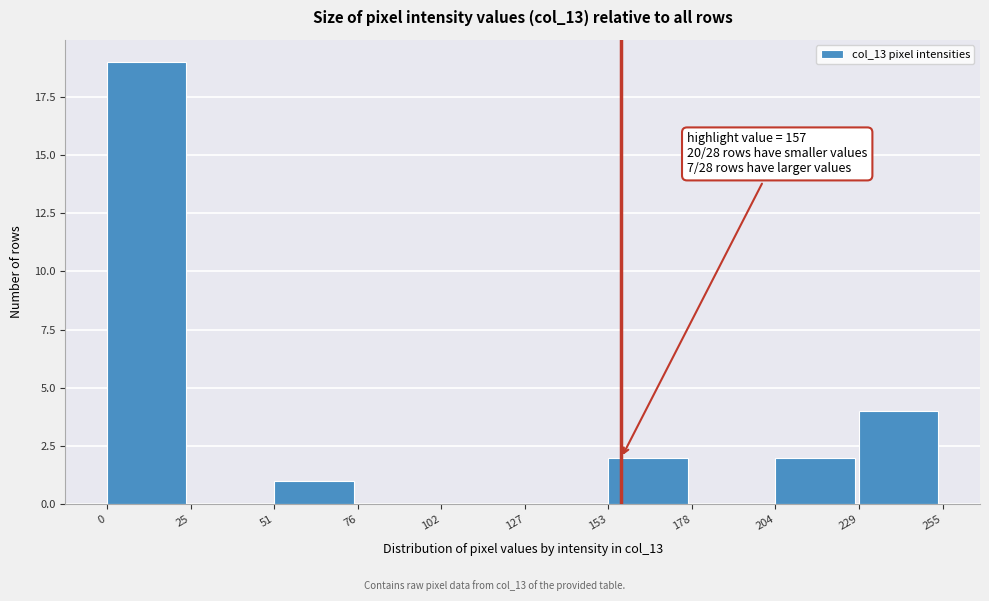

Over which range of the x-axis is the bar tallest?

0 to 25